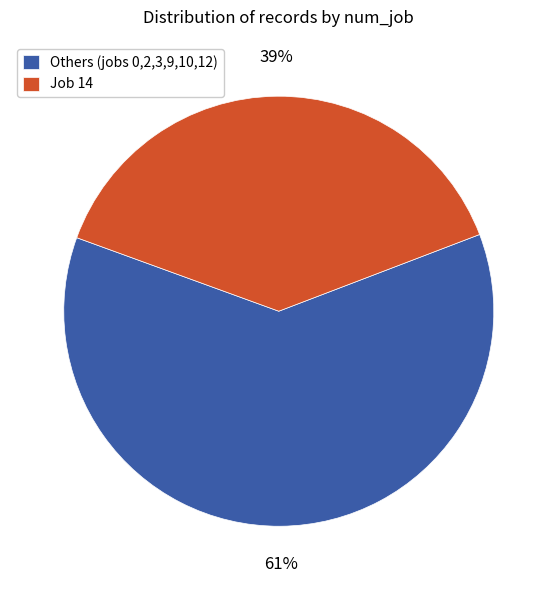

How many segments does this pie chart have?

2